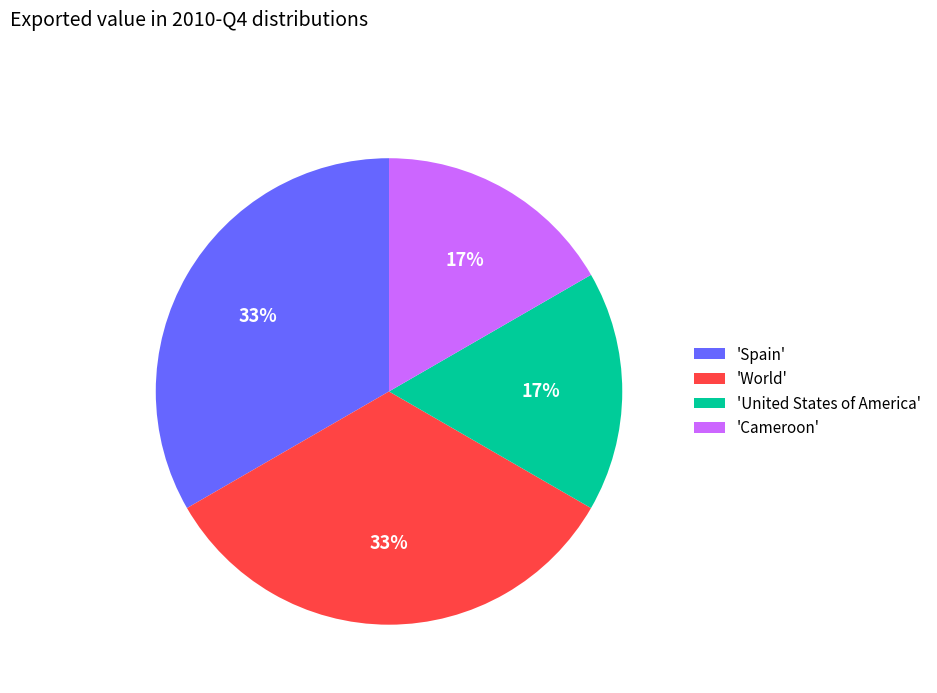

Count the number of slices in the pie.

4